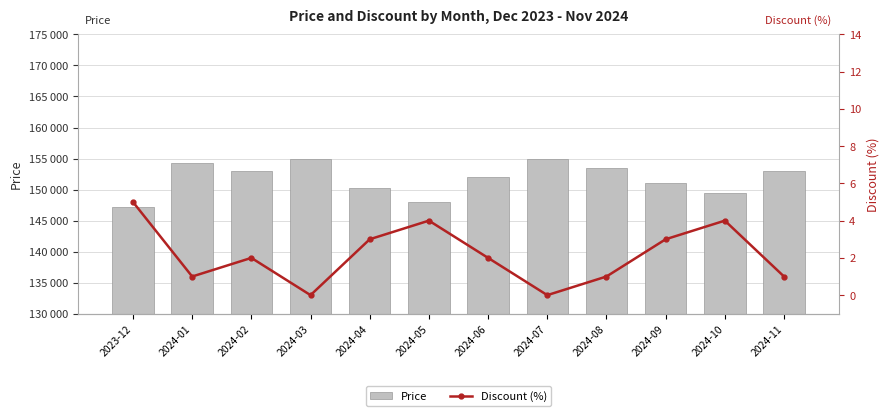

At which label does Price reach its minimum?

2023-12